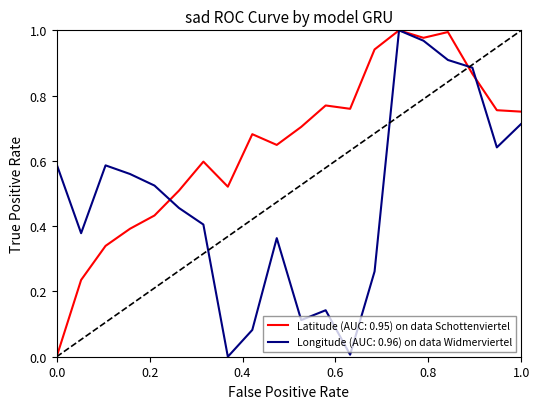

Which series has the largest total across all categories?

Latitude (AUC: 0.95) on data Schottenviertel